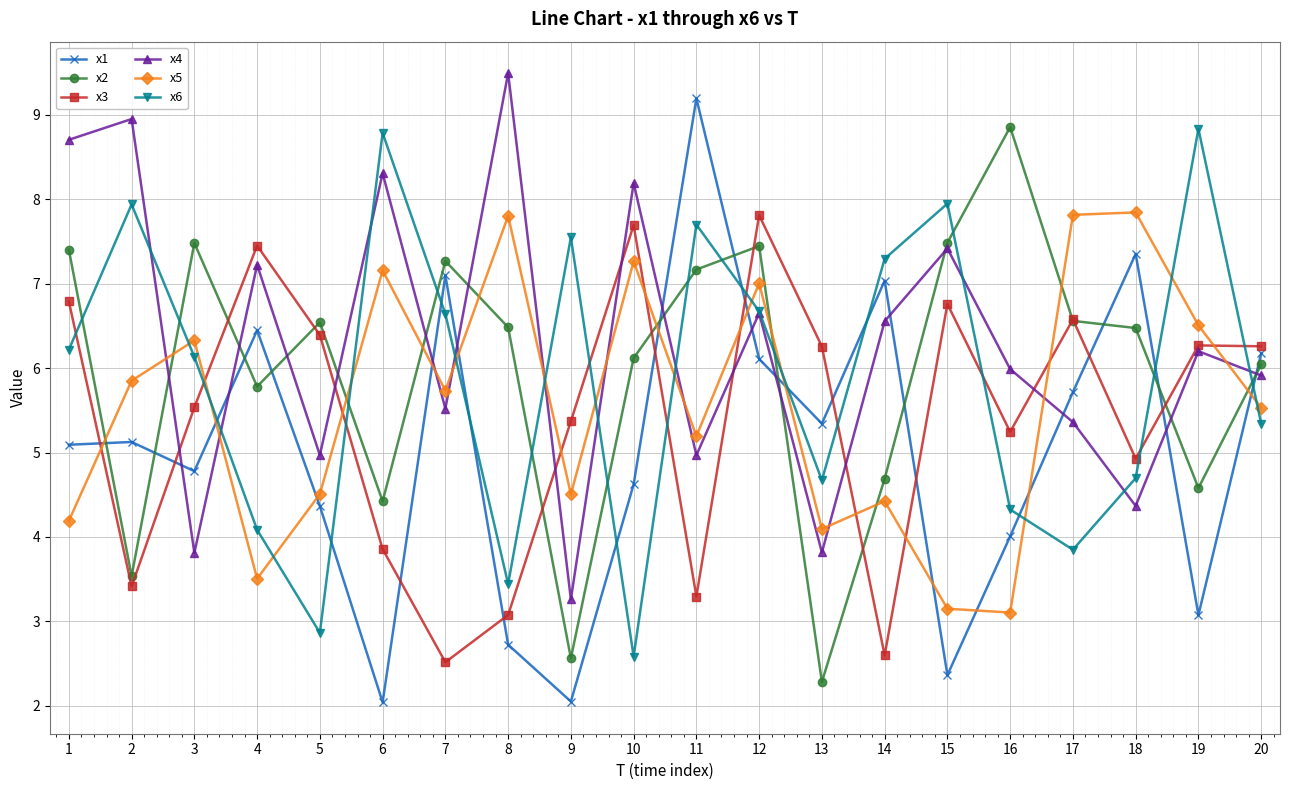

Is this an area chart (filled region under the line)?

No